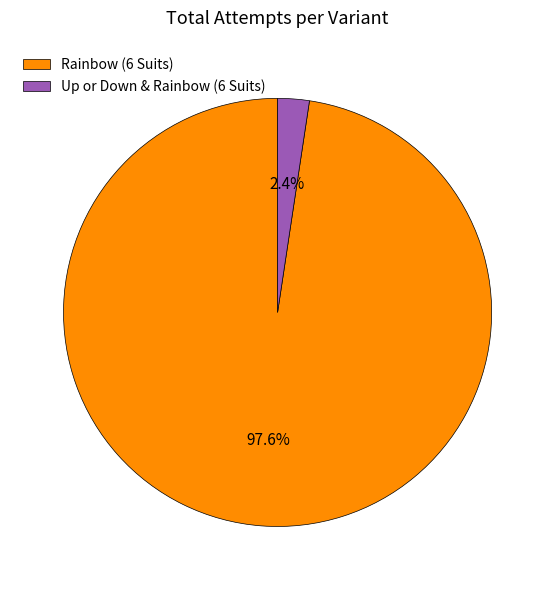

How many segments does this pie chart have?

2